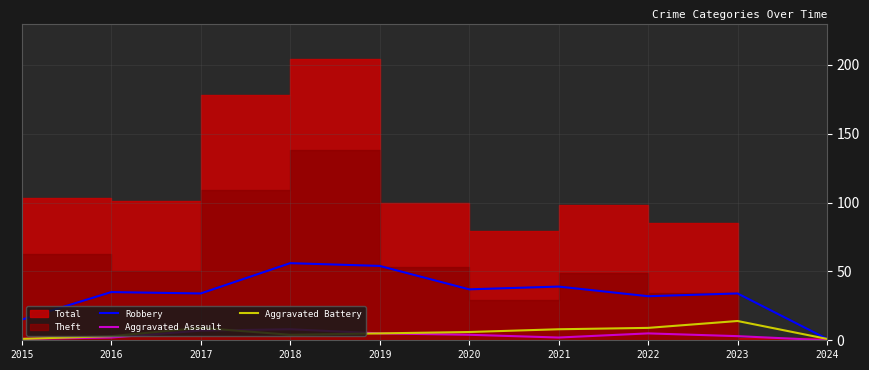

What is the value of the Robbery point at the 3rd from the left?

34